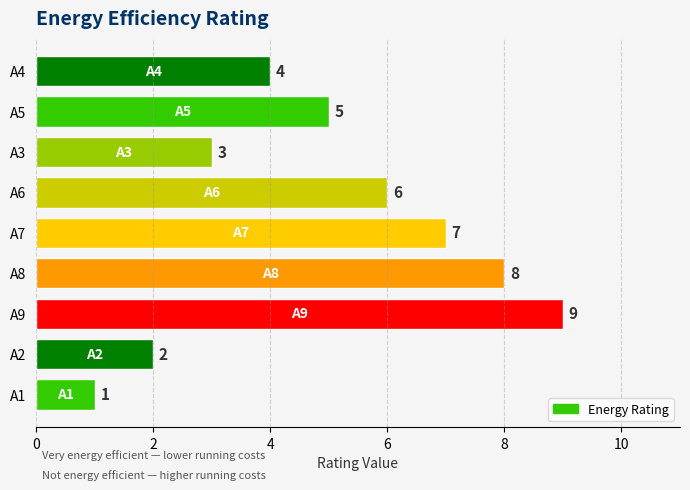

Approximately how many times larger is the value at A4 compared to A1?

4.0